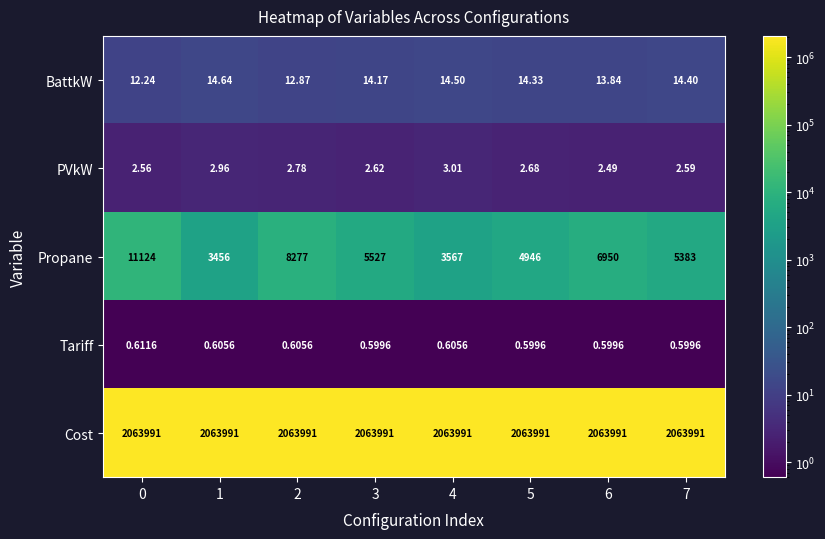

Which series has the largest total across all categories?

Cost